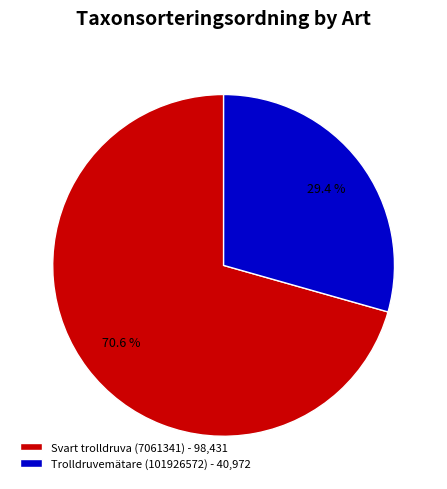

Approximately how many times larger is the value at Trolldruvemätare (101926572) compared to Svart trolldruva (7061341)?

0.4